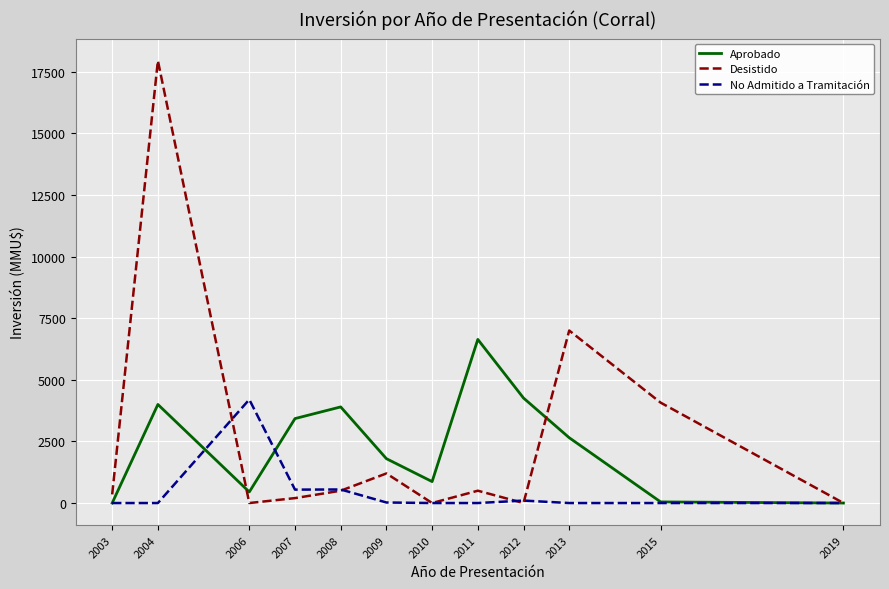

What is the sum of all Desistido values?

31774